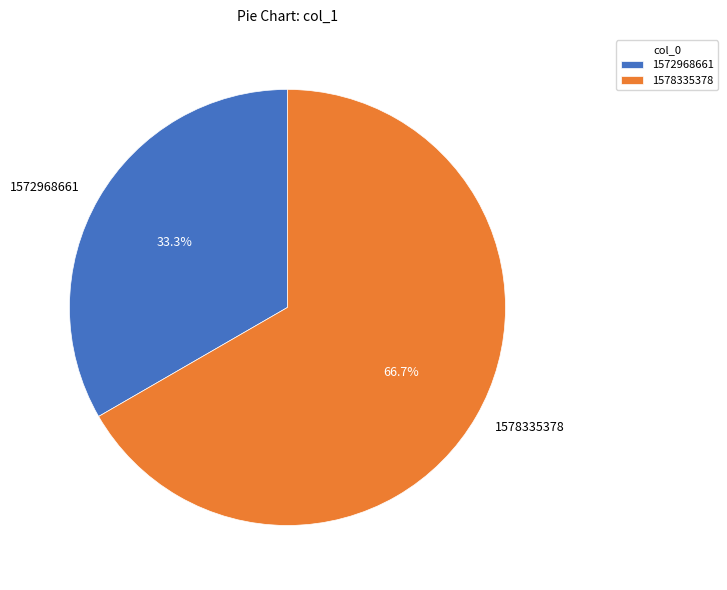

Which slice is the largest?

1578335378